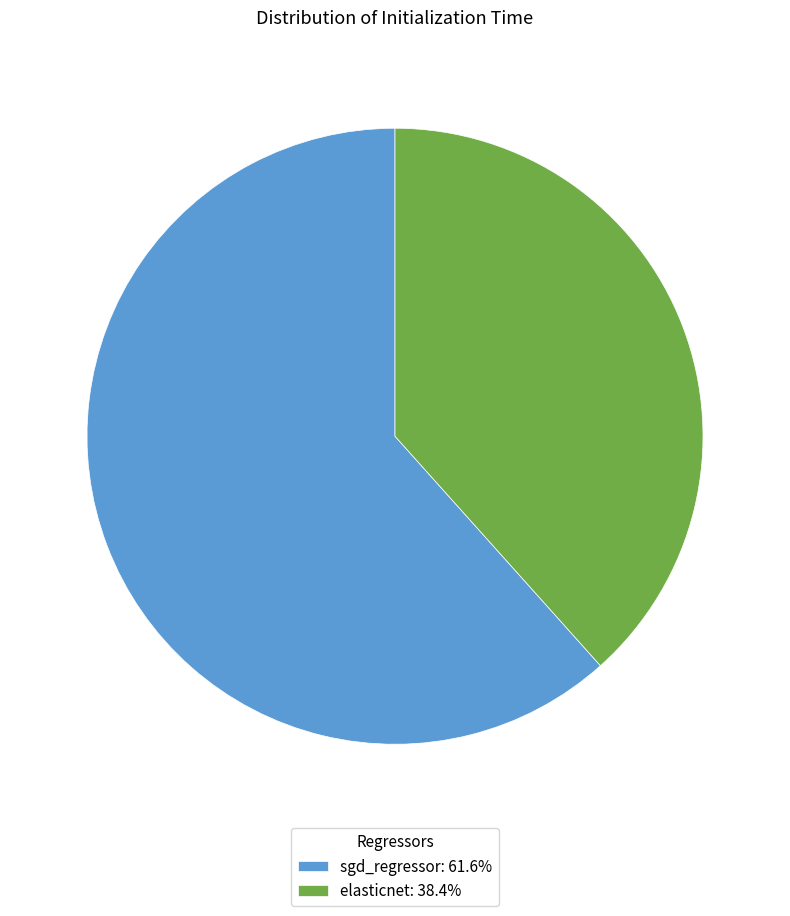

Is there any slice that represents more than half of the pie?

Yes